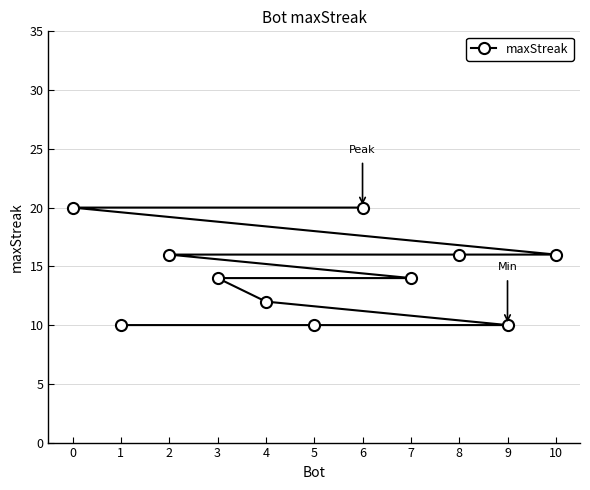

Reading left to right, what are all the values shown in this chart?

0=20	1=10	2=16	3=14	4=12	5=10	6=20	7=14	8=16	9=10	10=16